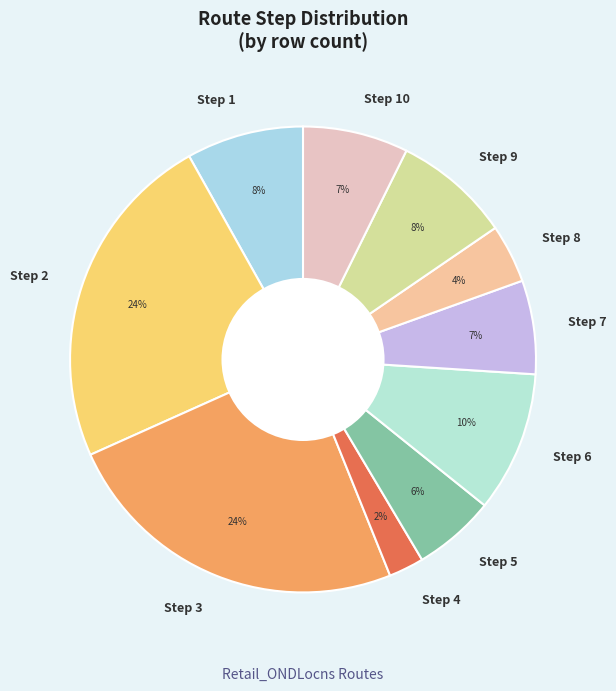

Between Step 1 and Step 6, which is larger?

Step 6